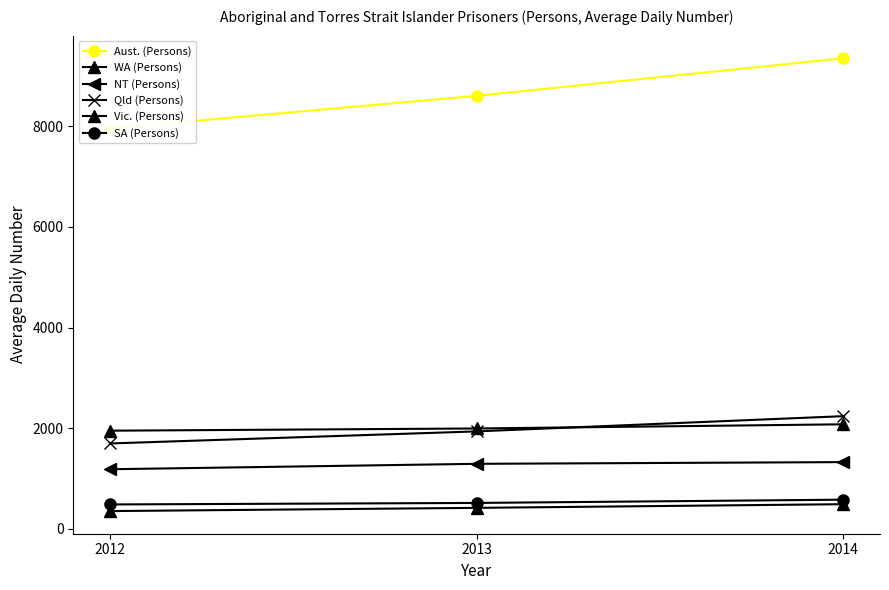

Is the value of Vic. (Persons) at 2013 greater than the value of Qld (Persons) at 2013?

No